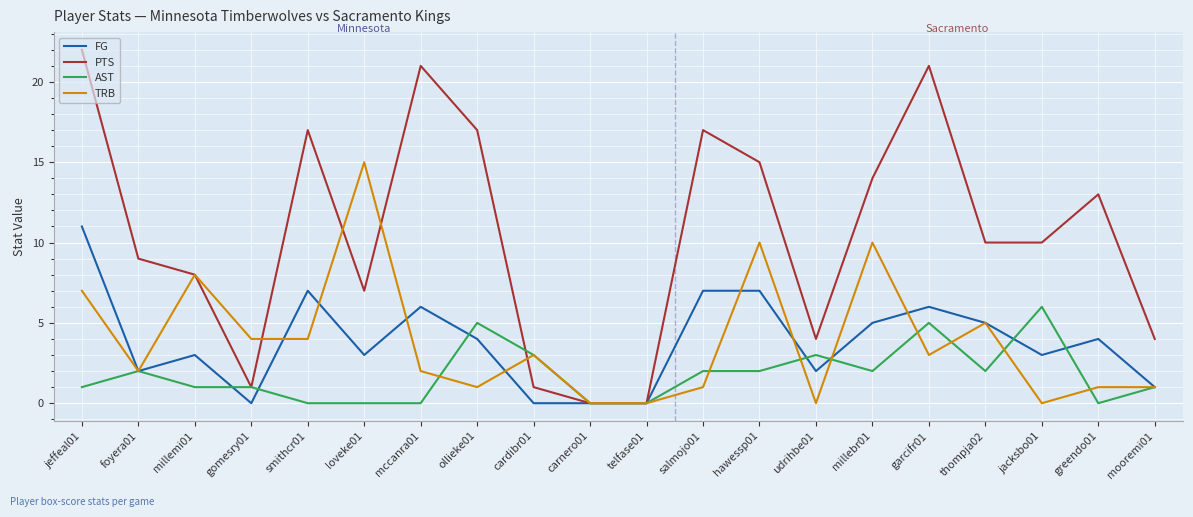

Where is the first local maximum for FG?

millemi01